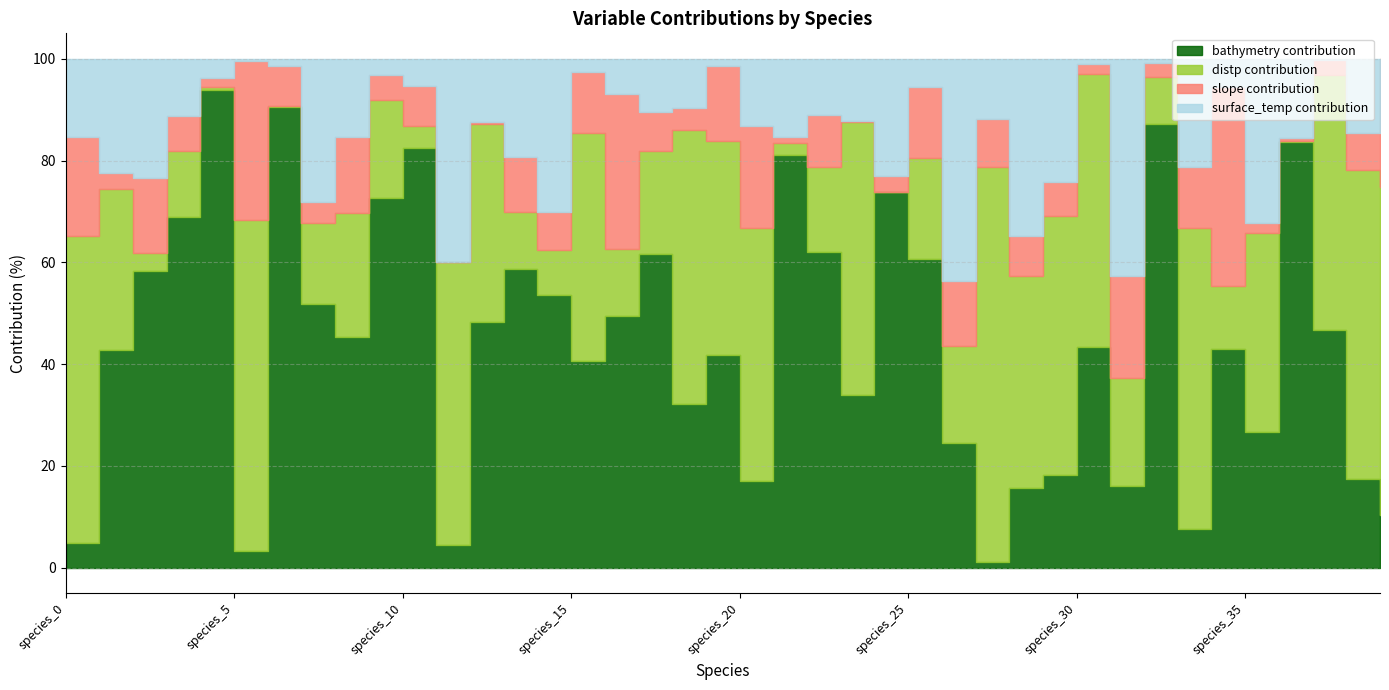

How many lines are shown in the chart?

4